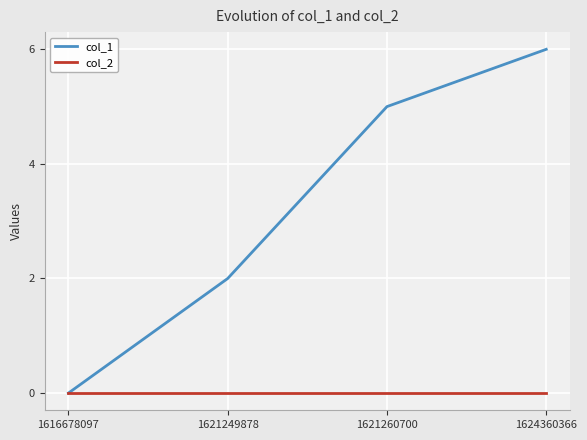

Which series has the largest range (max minus min)?

col_1